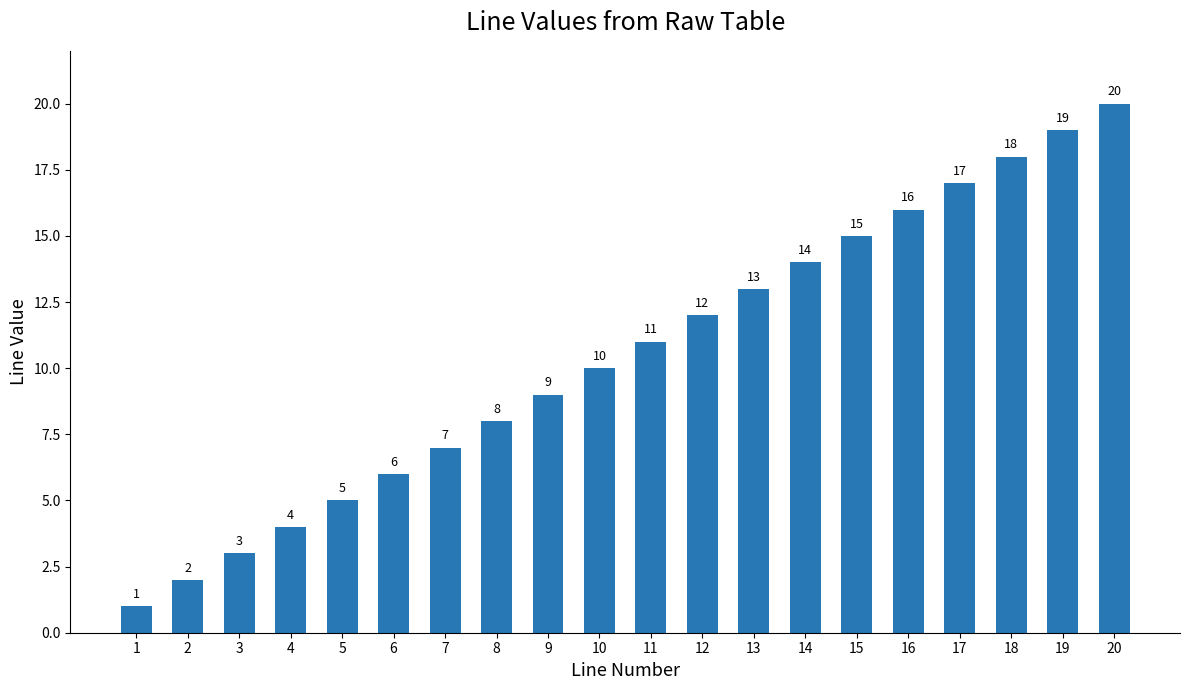

Rank the categories by value from lowest to highest.

1, 2, 3, 4, 5, 6, 7, 8, 9, 10, 11, 12, 13, 14, 15, 16, 17, 18, 19, 20